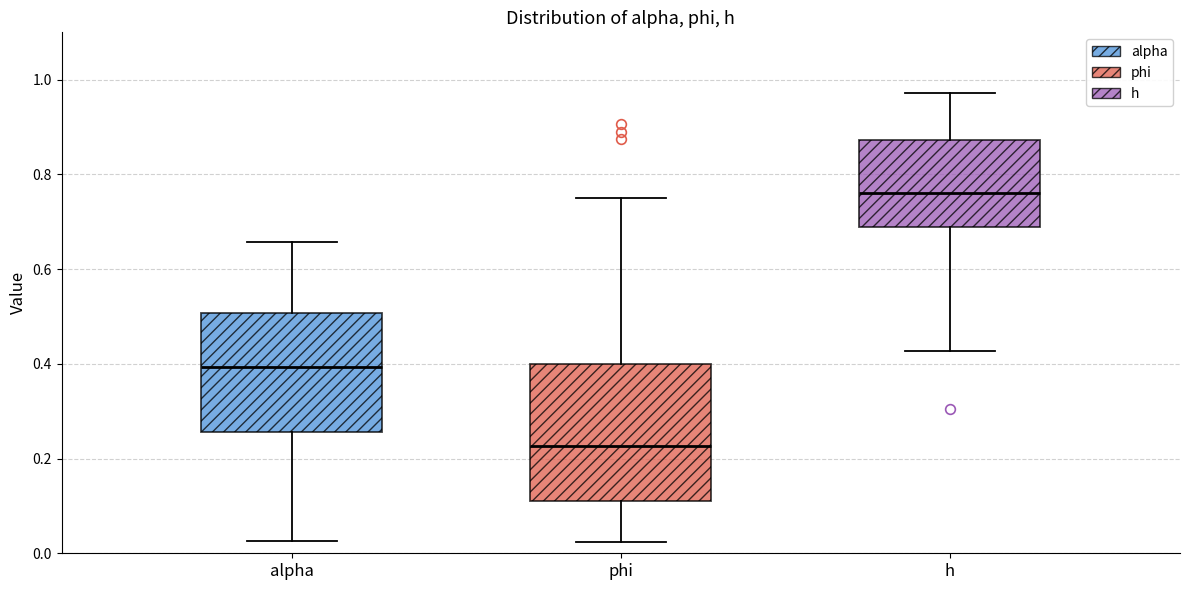

Which box's median line is the highest?

h